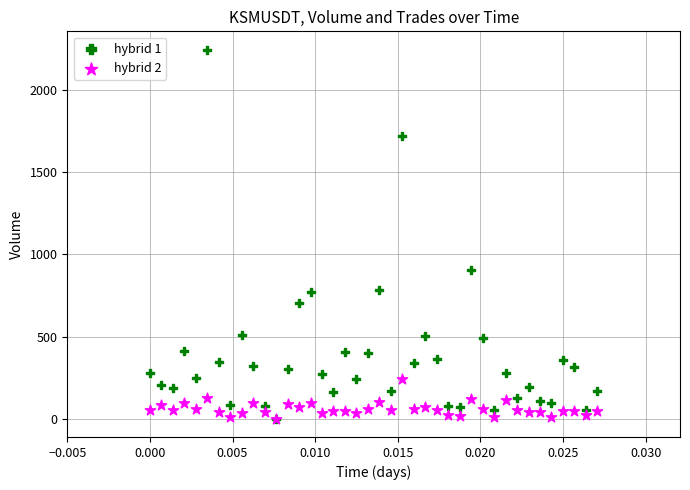

Across all series, what Y value is closest to 1123?

906.1